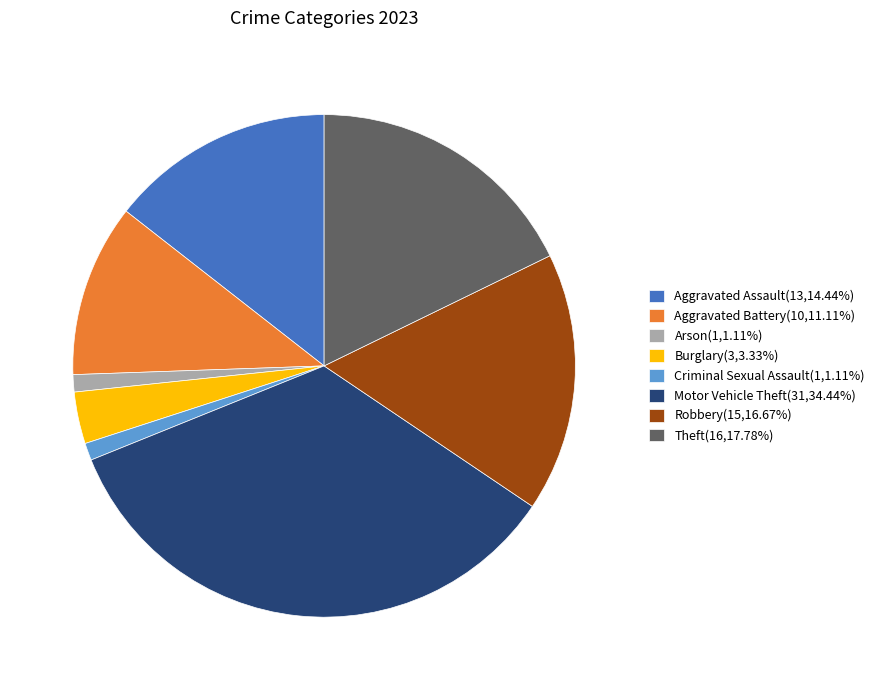

Is there a majority slice in this chart?

No